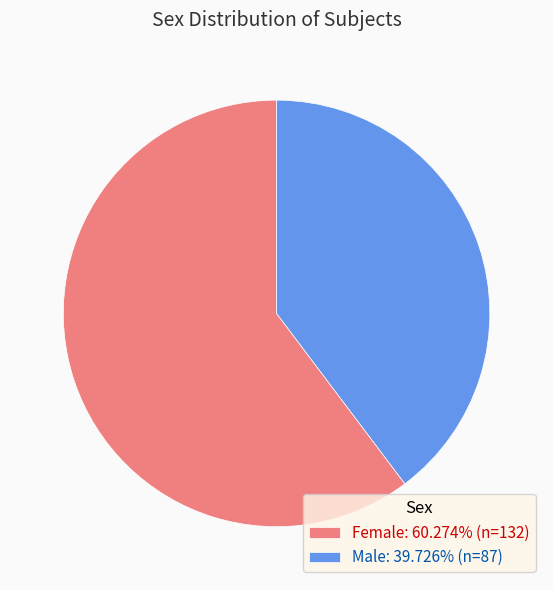

Which slice is the smallest?

Male